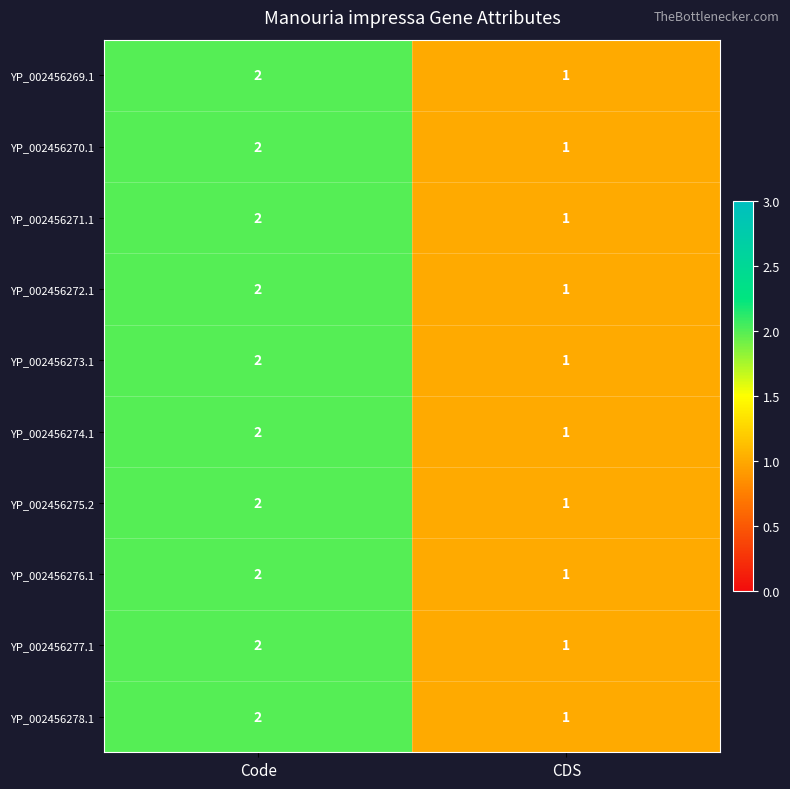

At which category does the chart reach its minimum across all series?

CDS